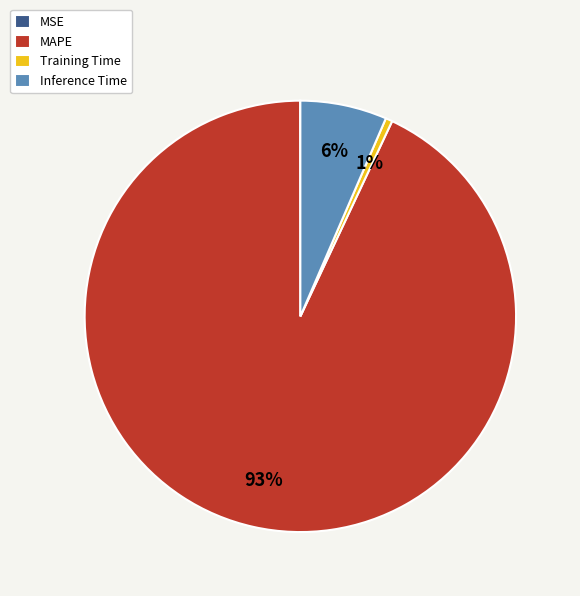

What percentage is the Inference Time slice, to the nearest percent?

6%